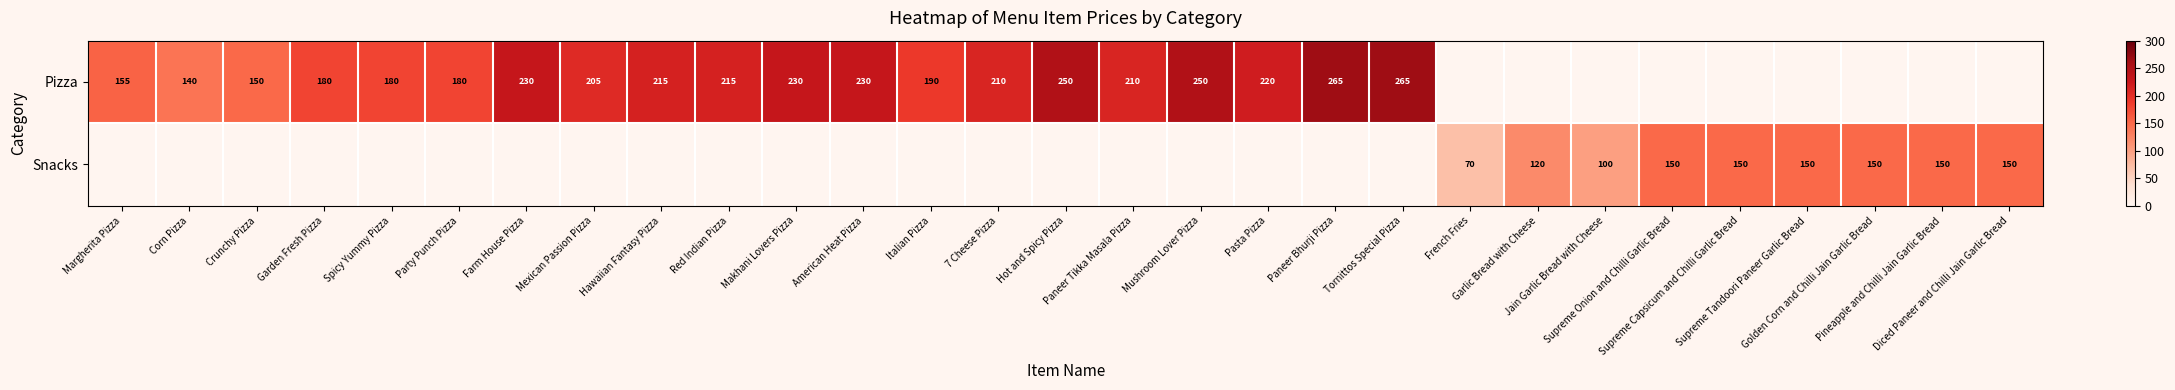

Which label corresponds to the largest value in the chart?

Paneer Bhurji Pizza